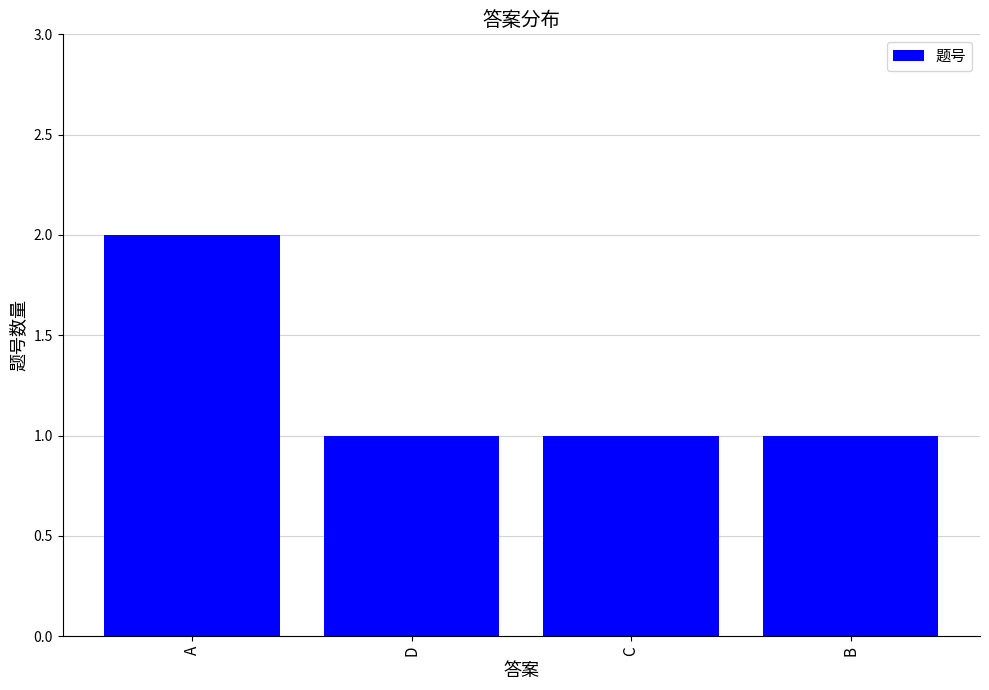

How many bars are there in total?

4